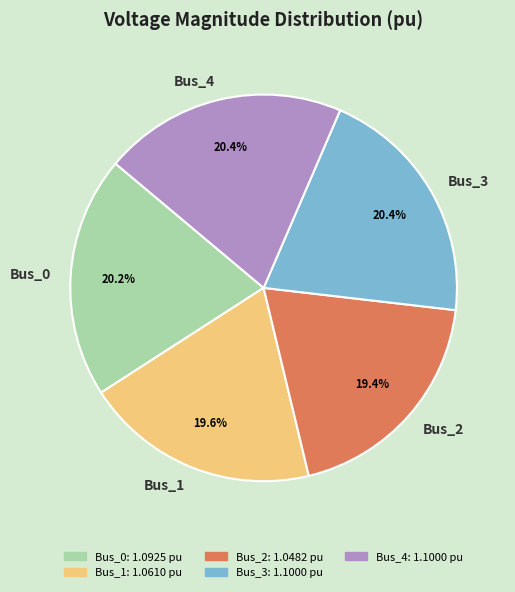

What is the ratio of the value at Bus_1 to the value at Bus_2?

1.0